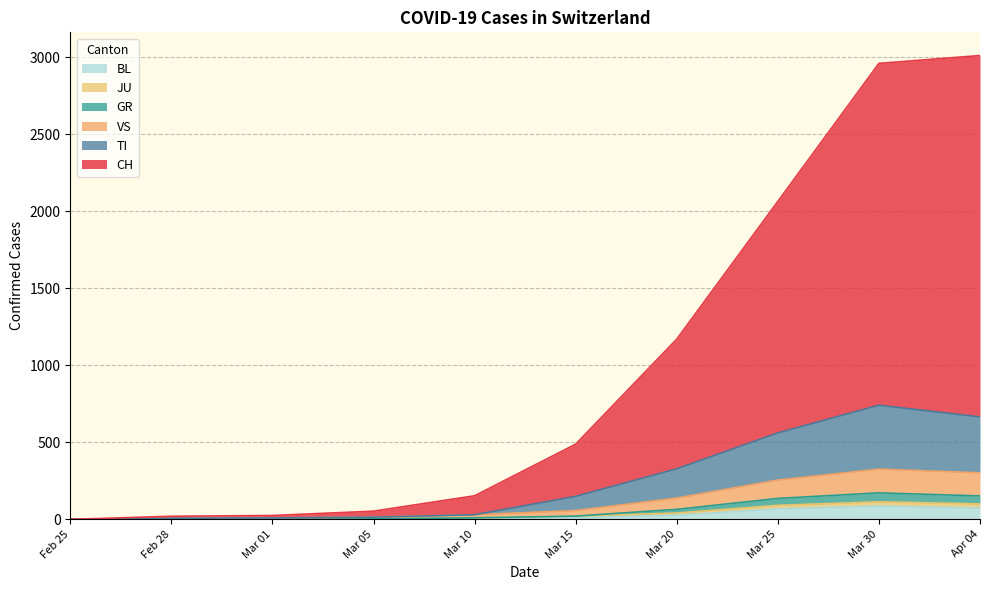

Which series has the widest spread of values?

CH